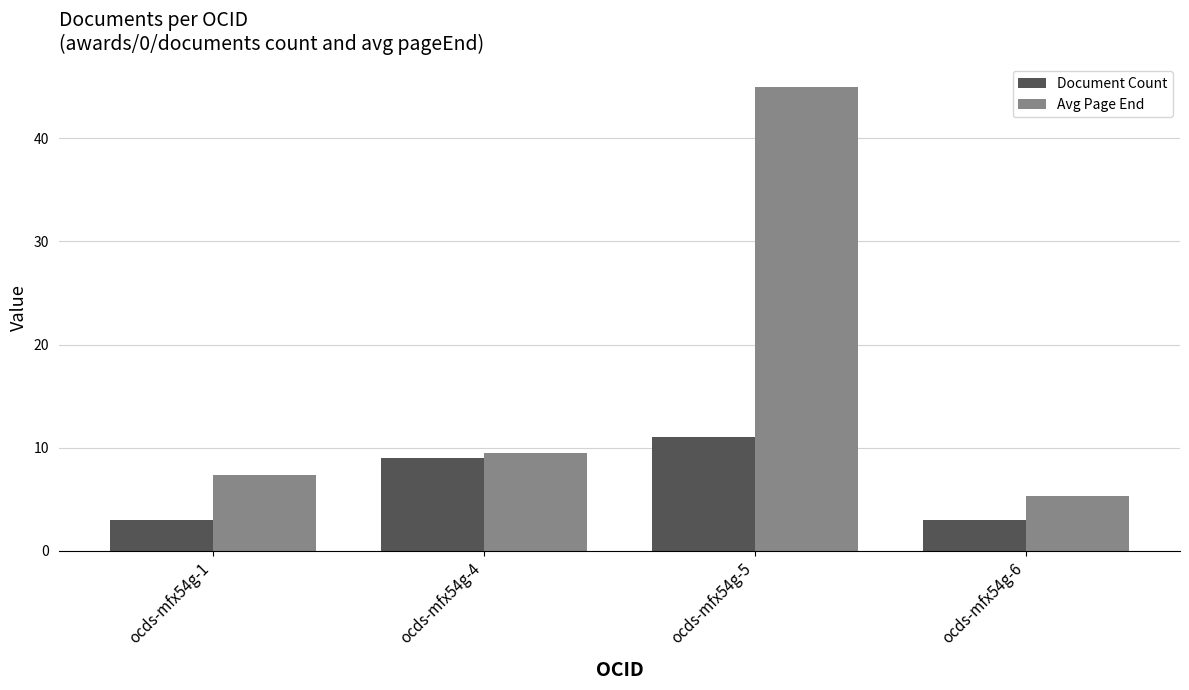

Which series changed the most between ocds-mfx54g-4 and ocds-mfx54g-5?

Avg Page End